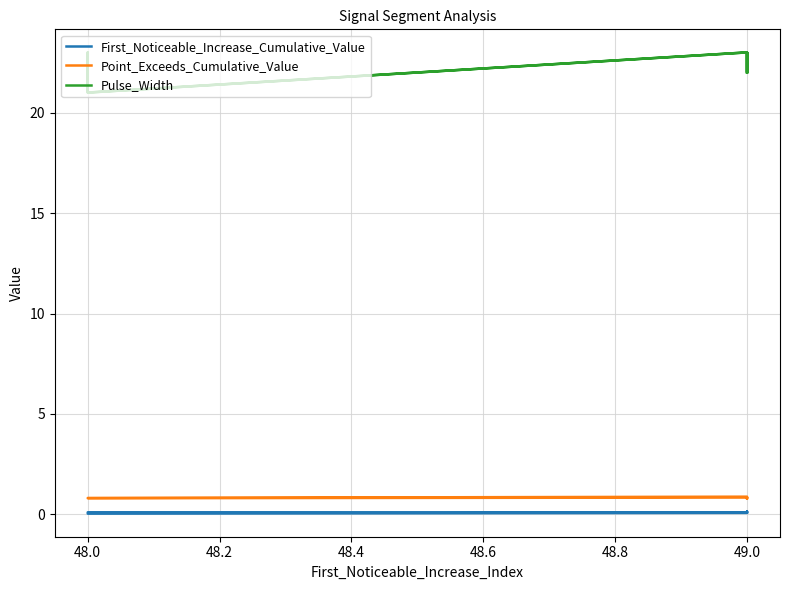

Between 47.8 and 8, which is larger?

47.8